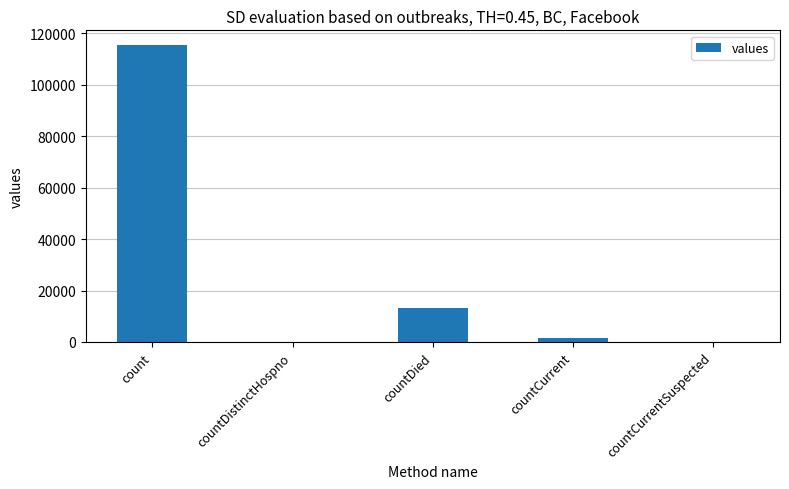

What is the difference between the values at countCurrentSuspected and countCurrent?

1383